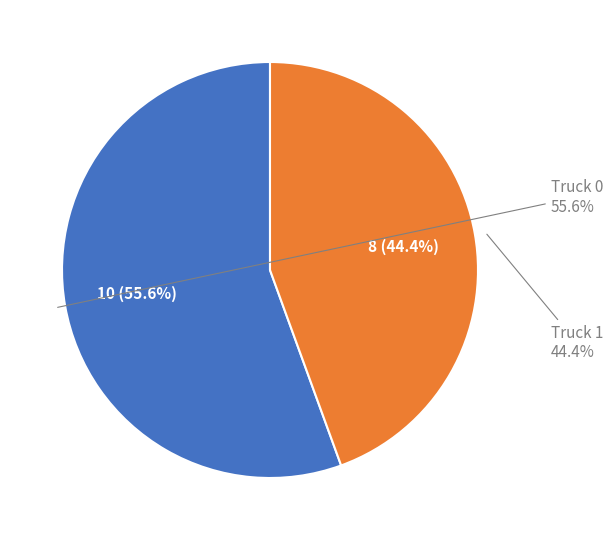

To the nearest percent, what percentage of the pie is Truck 1?

44%